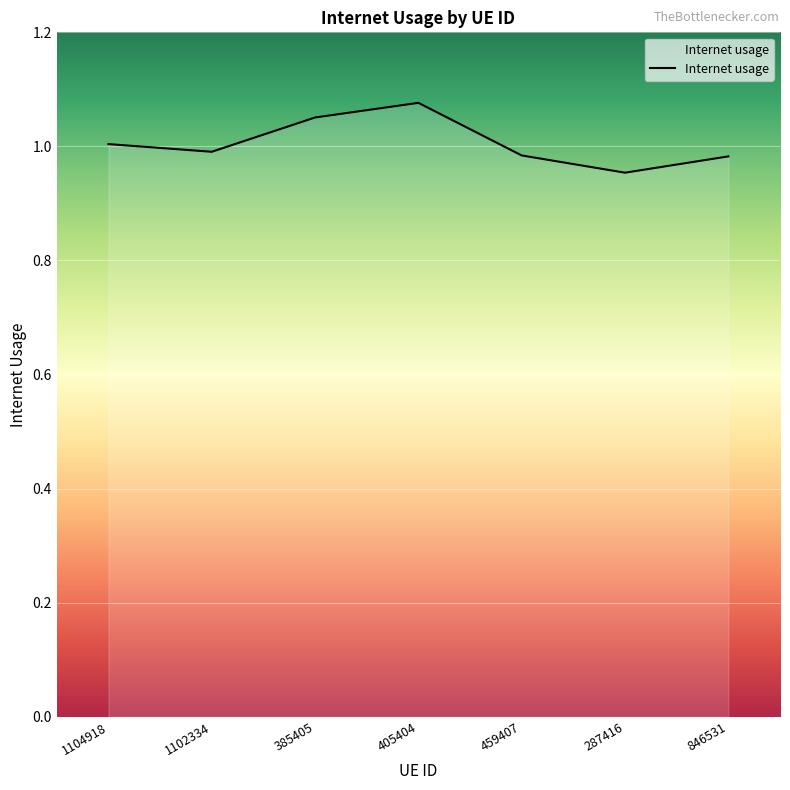

Which label corresponds to the smallest value in the chart?

287416